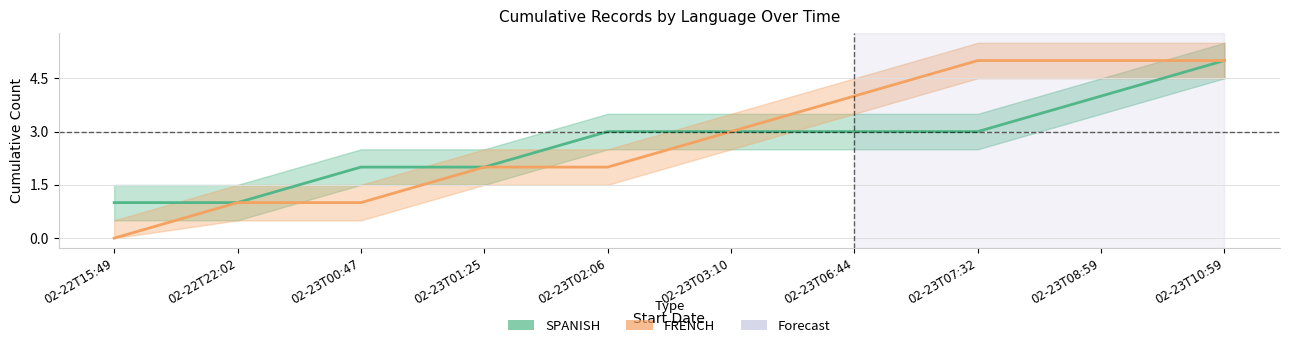

The value of FRENCH (Estimate) at 02-23T07:32 is 1. True or false?

False